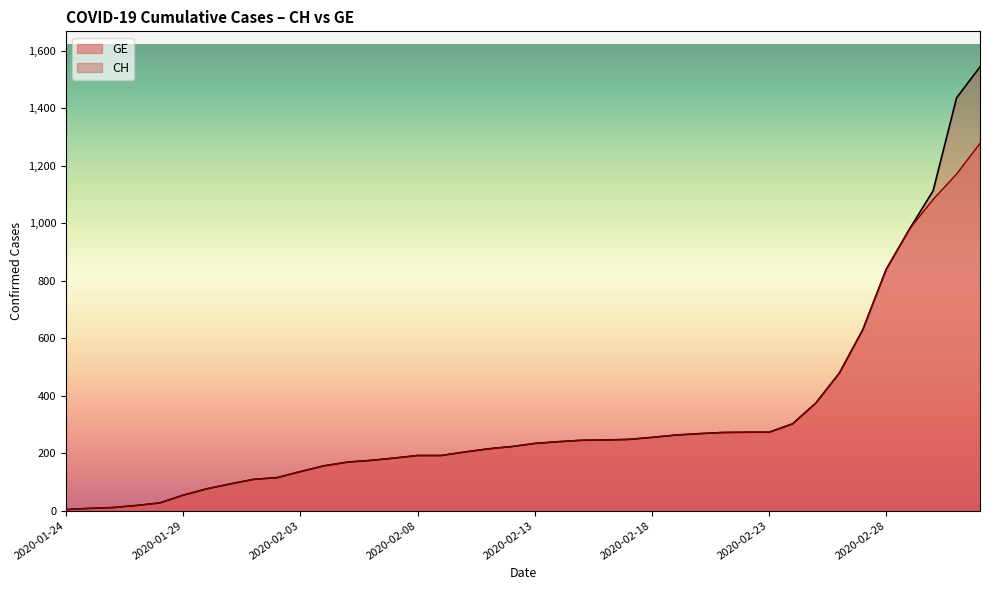

At which label does CH first exceed 234?

2020-02-14